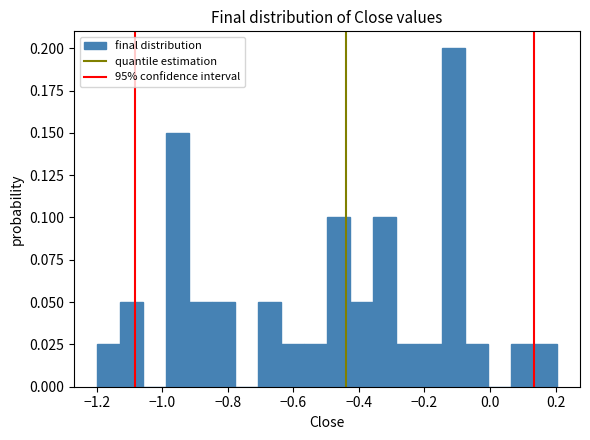

Read against the x-axis, roughly where is the centre of the tallest bar?

-0.12